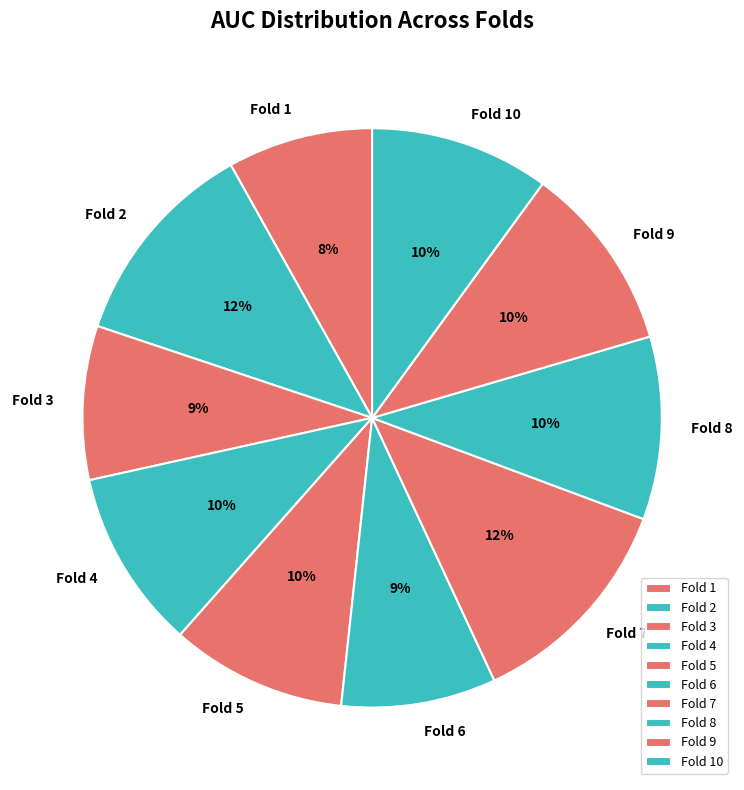

Does any single category account for the majority?

No